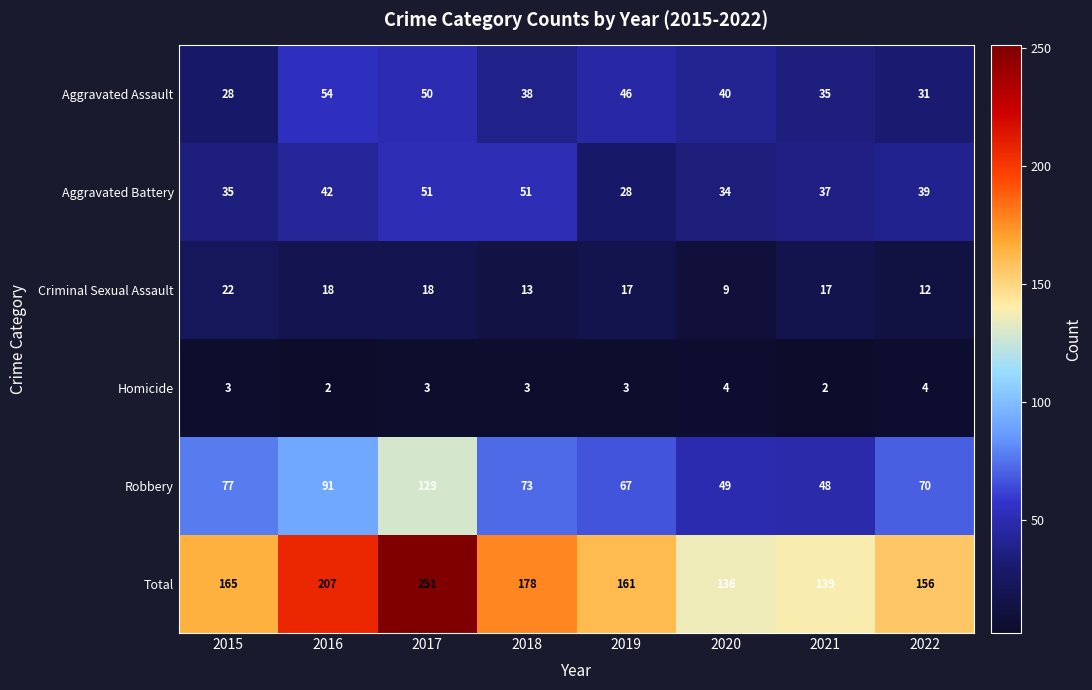

Which series has the largest total across all categories?

Total